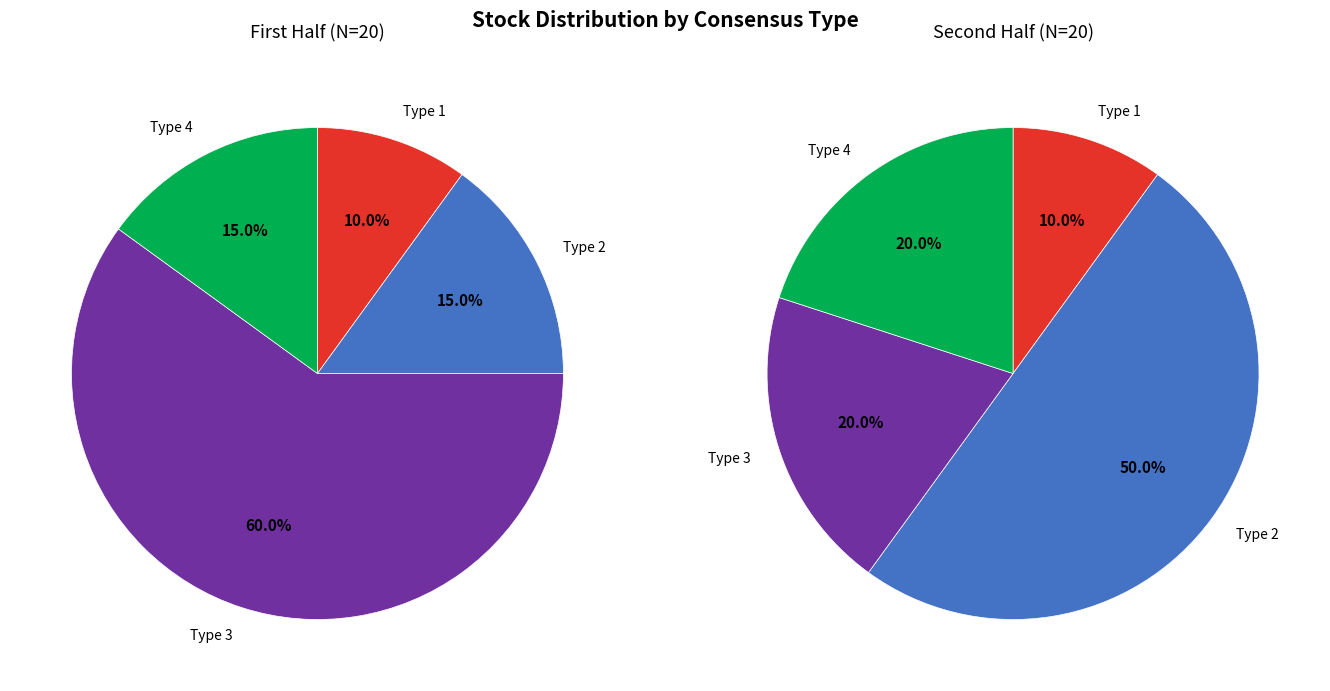

The Type 1 slice represents 10% of the pie. True or false?

True